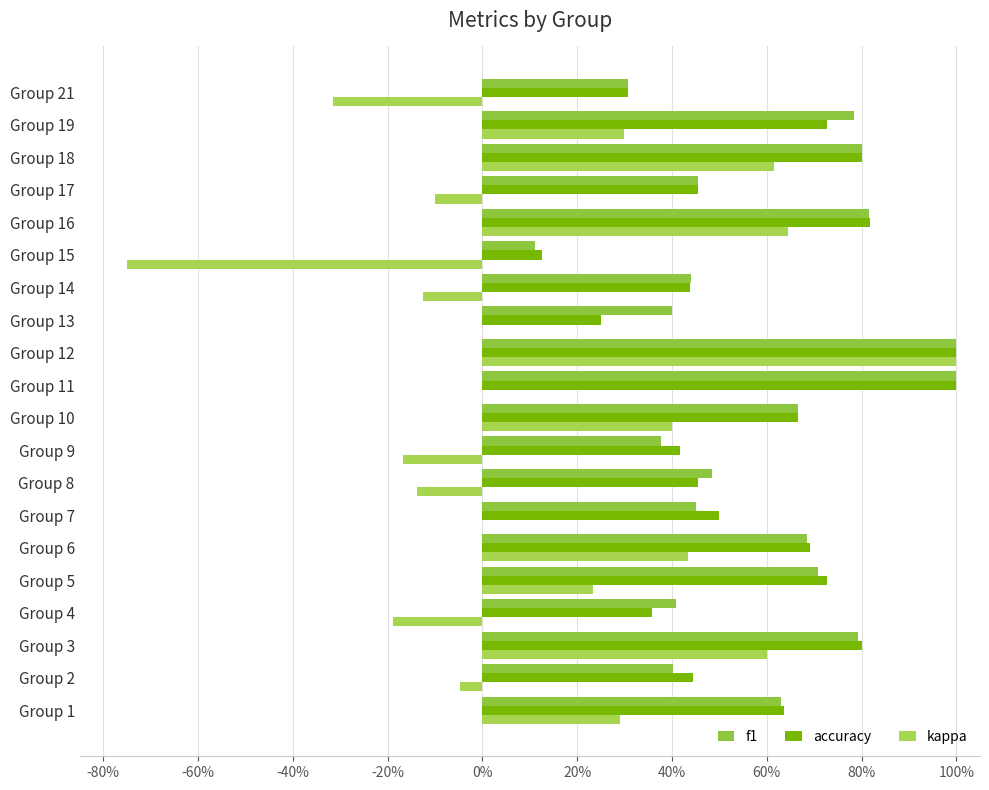

What is the average value of the f1 series?

0.6